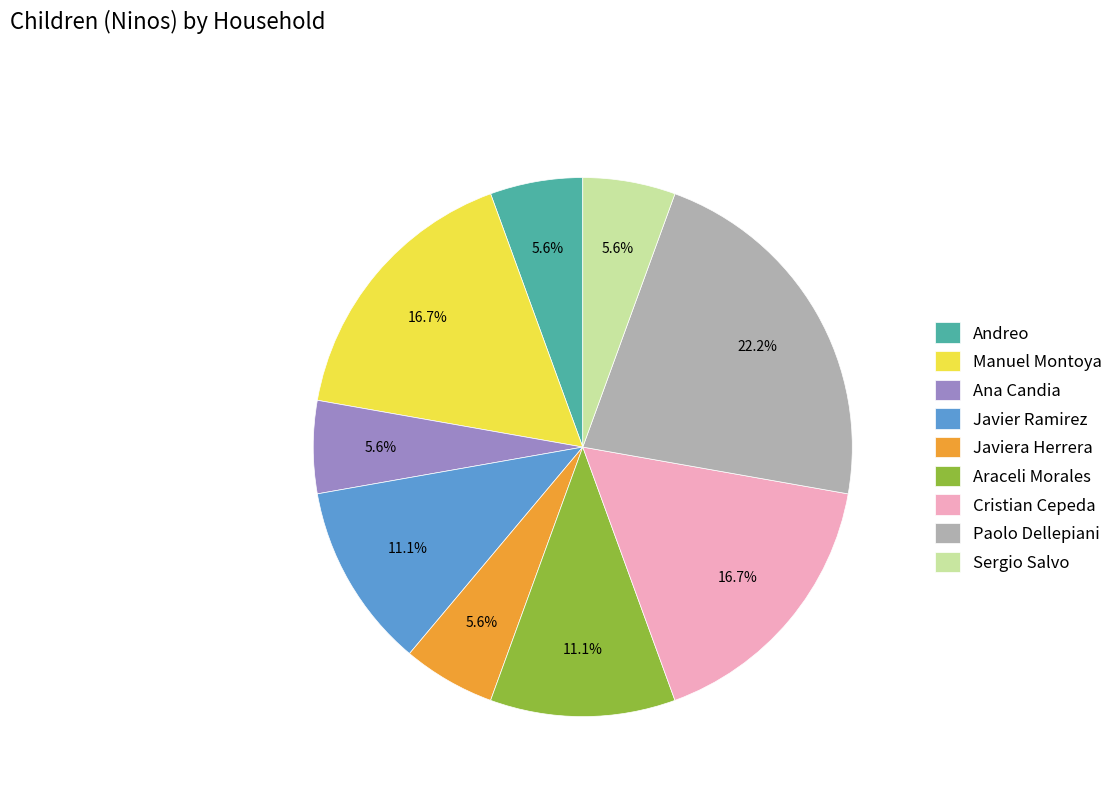

Is the sum of Andreo and Manuel Montoya greater than half?

No